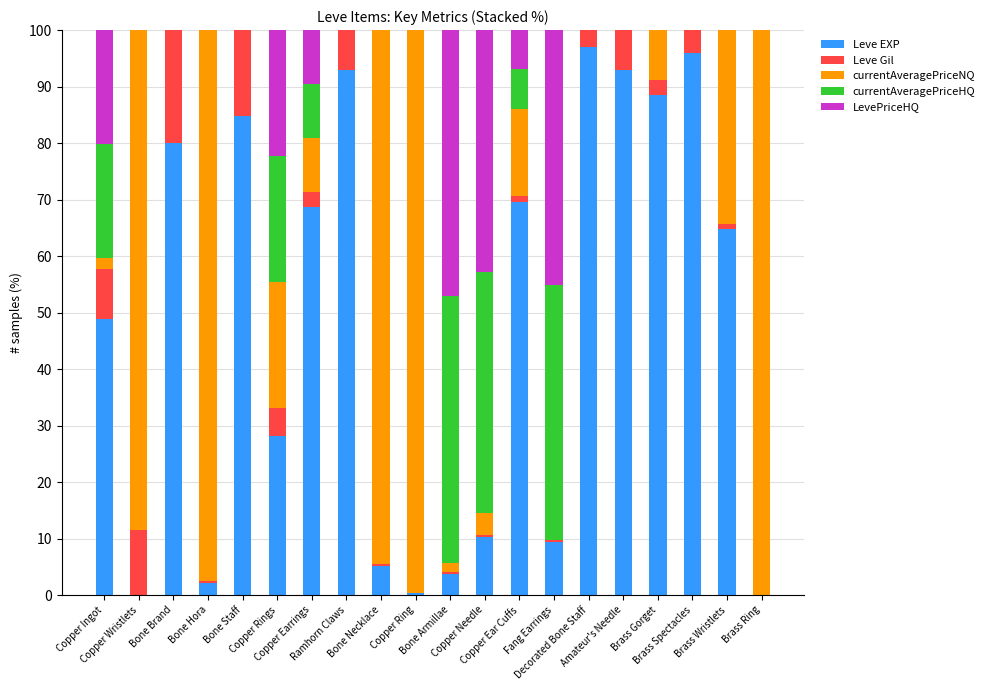

What is the maximum value for Leve EXP?

96.9